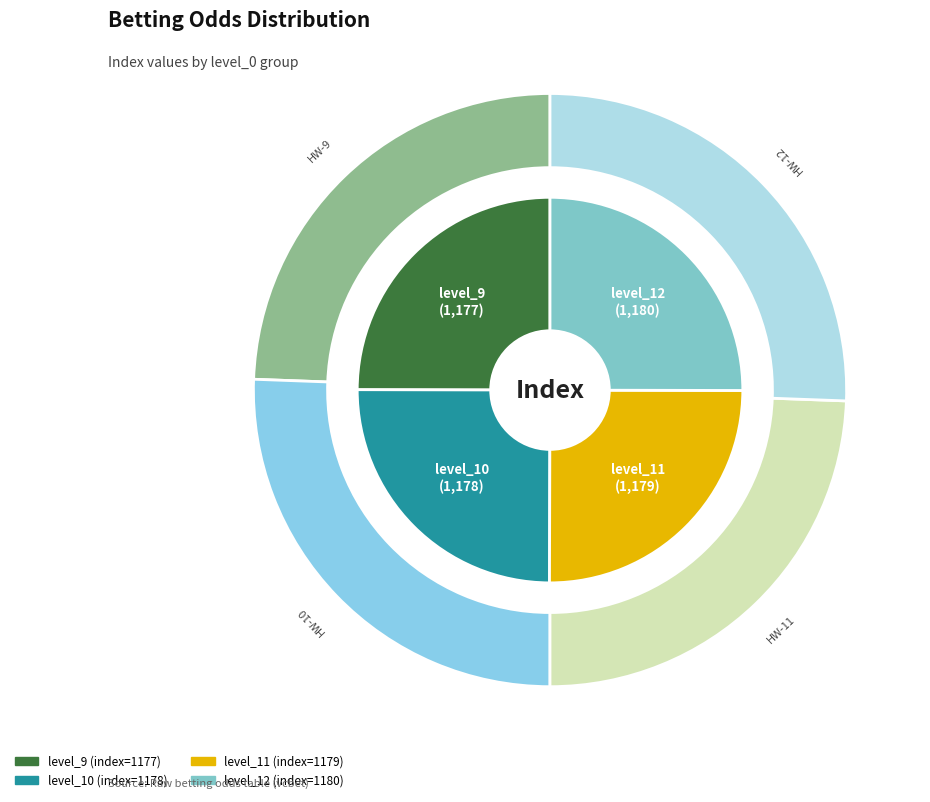

To the nearest percent, what percentage of the pie is 11?

25%